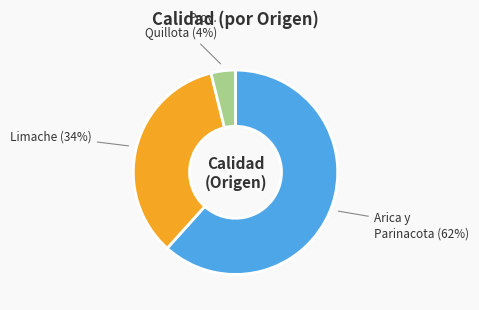

What percentage is the Limache slice, to the nearest percent?

34%